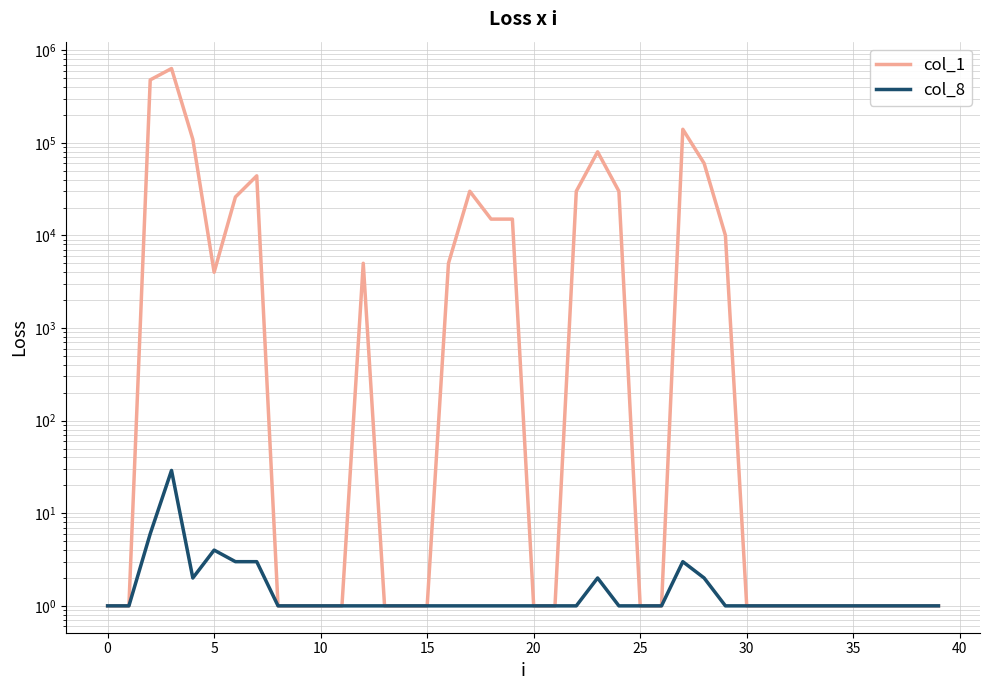

At how many categories does at least one series exceed 489783?

1